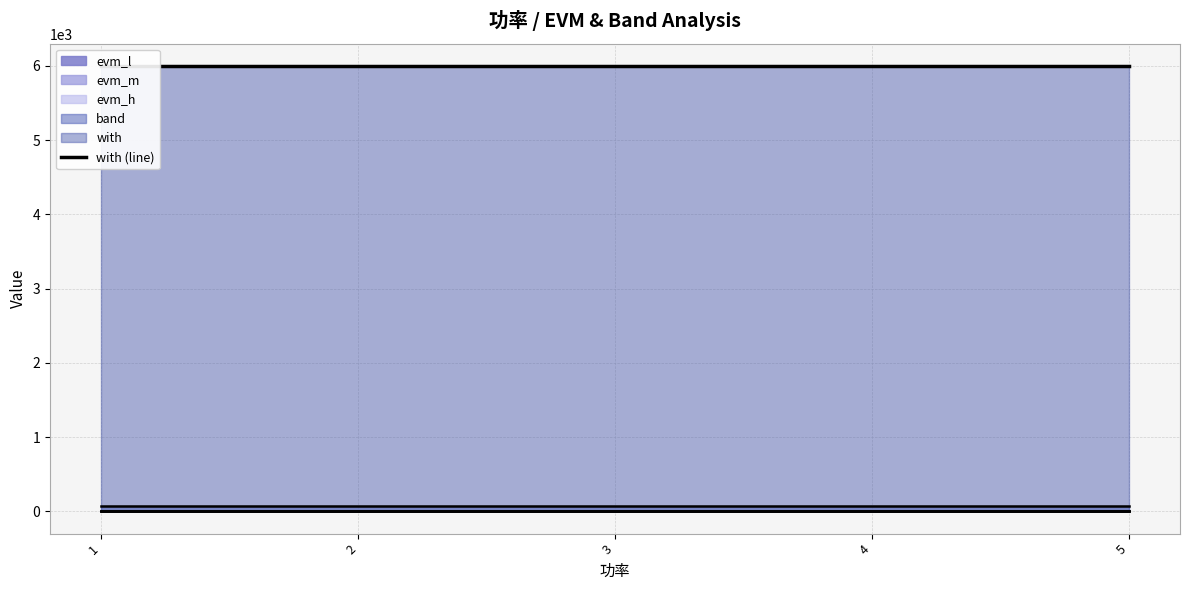

What is the total value across all series at 2?

6102